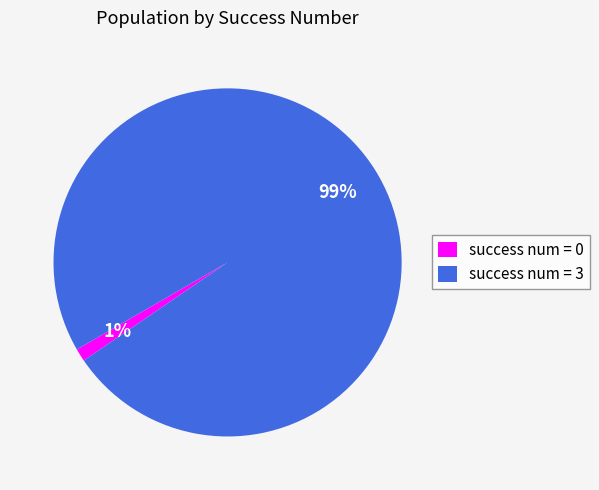

Does any single category account for the majority?

Yes